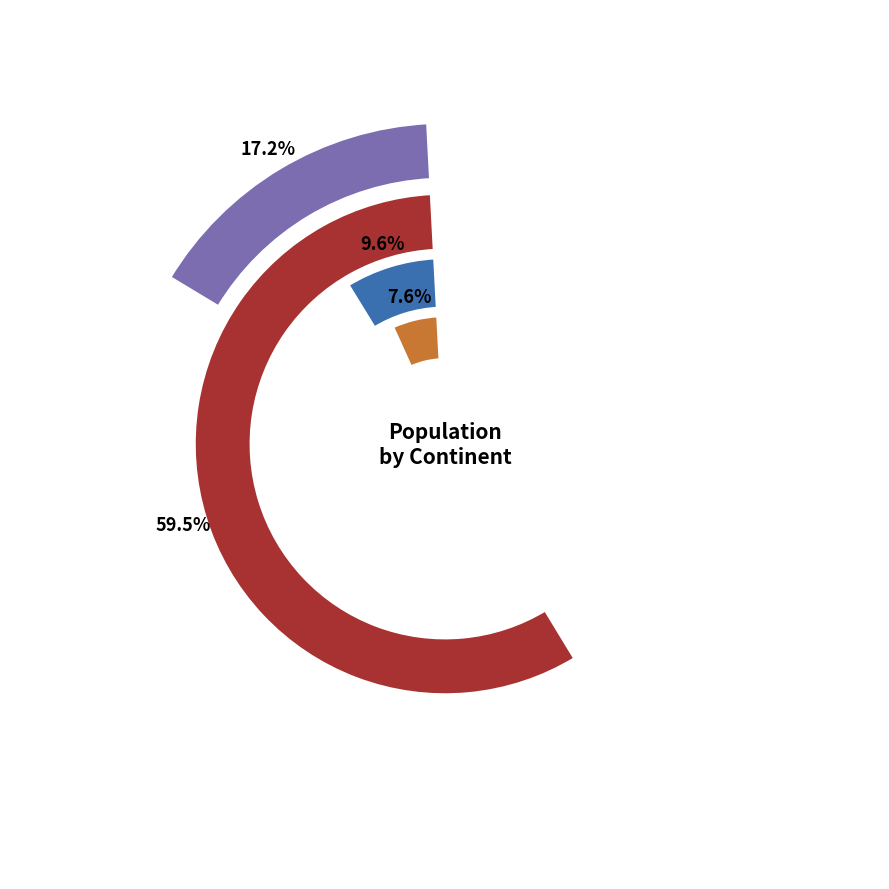

Which slice is the smallest?

Oceania